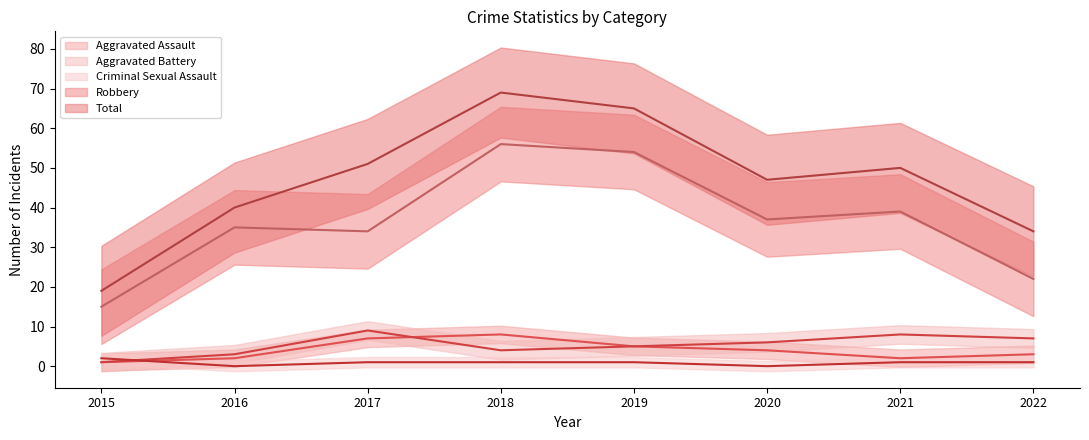

Reading right to left, transcribe all the data shown in this chart.

Aggravated Assault: 3	2	4	5	8	7	2	1
Aggravated Battery: 7	8	6	5	4	9	3	1
Criminal Sexual Assault: 1	1	0	1	1	1	0	2
Robbery: 22	39	37	54	56	34	35	15
Total: 34	50	47	65	69	51	40	19